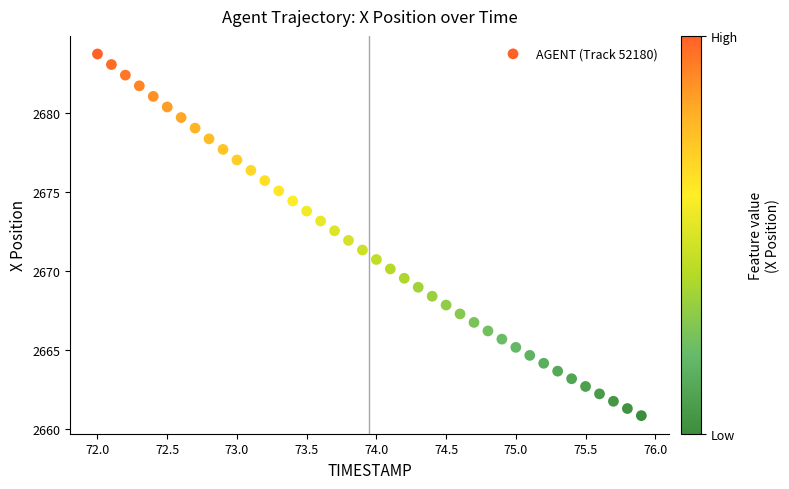

What is the range of Y values (max minus min)?

22.9